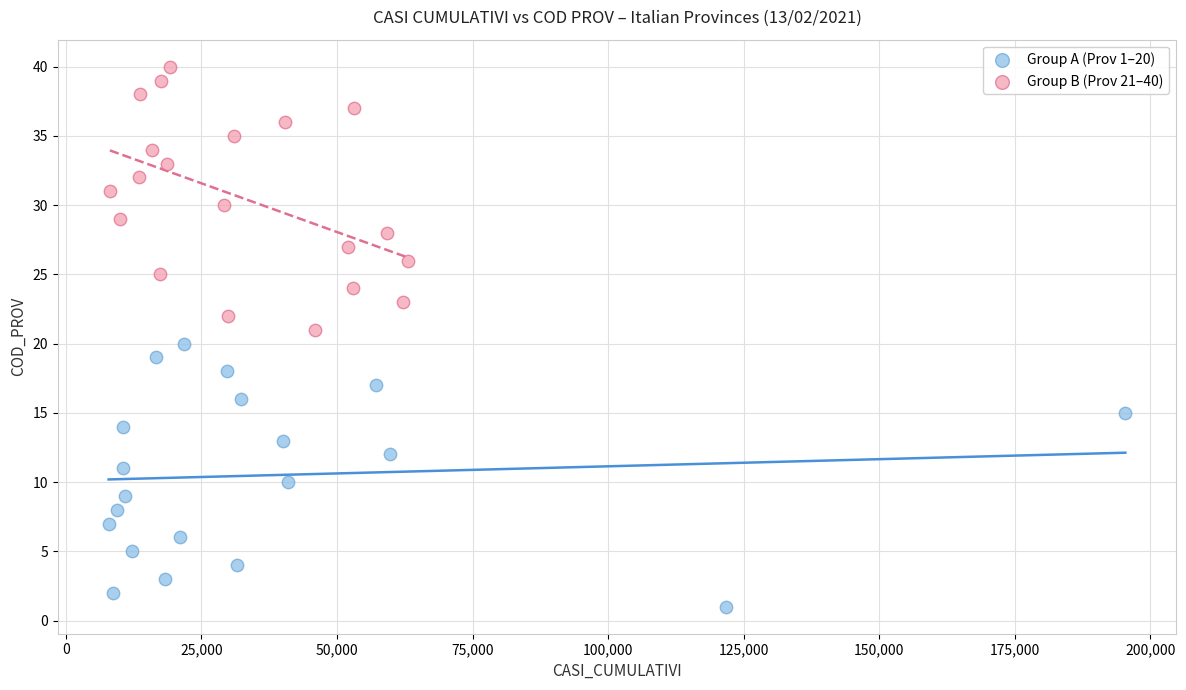

Which series contains the lowest Y value?

Group A (Prov 1–20)